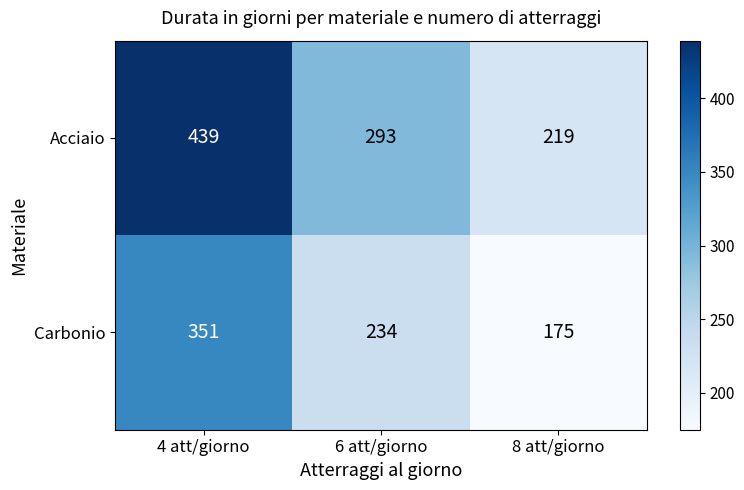

Which series changed the most between 6 att/giorno and 8 att/giorno?

Acciaio